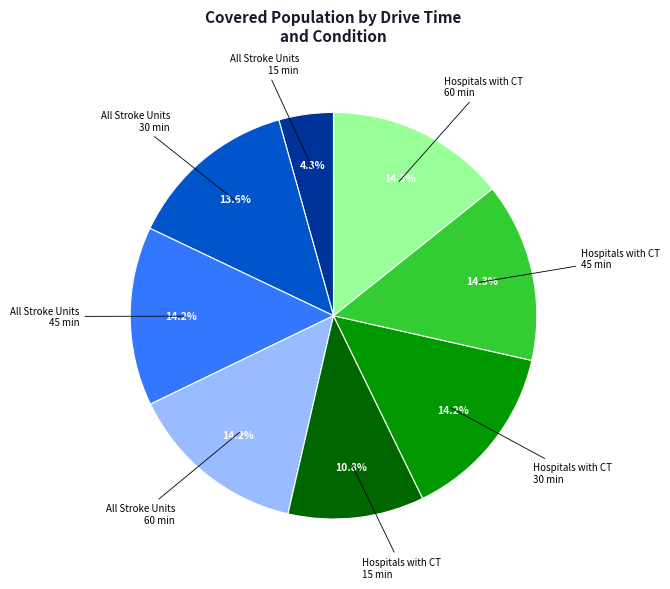

What is the smallest slice in the pie chart?

All Stroke Units 15 min